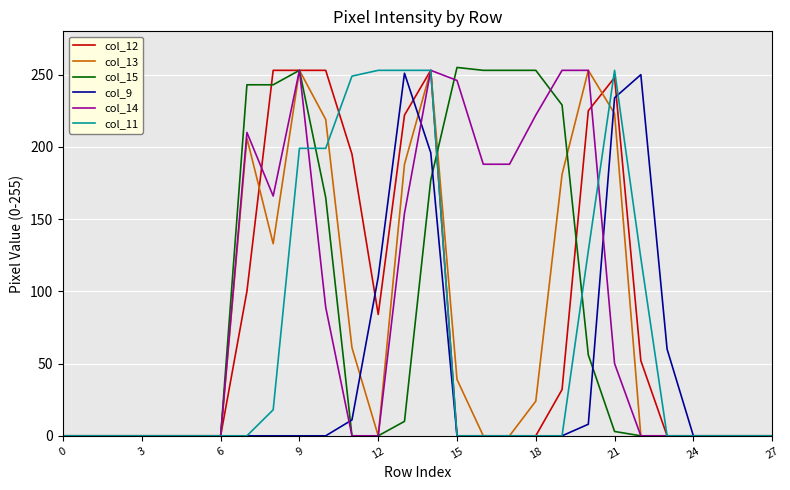

What is the greatest value displayed?

255